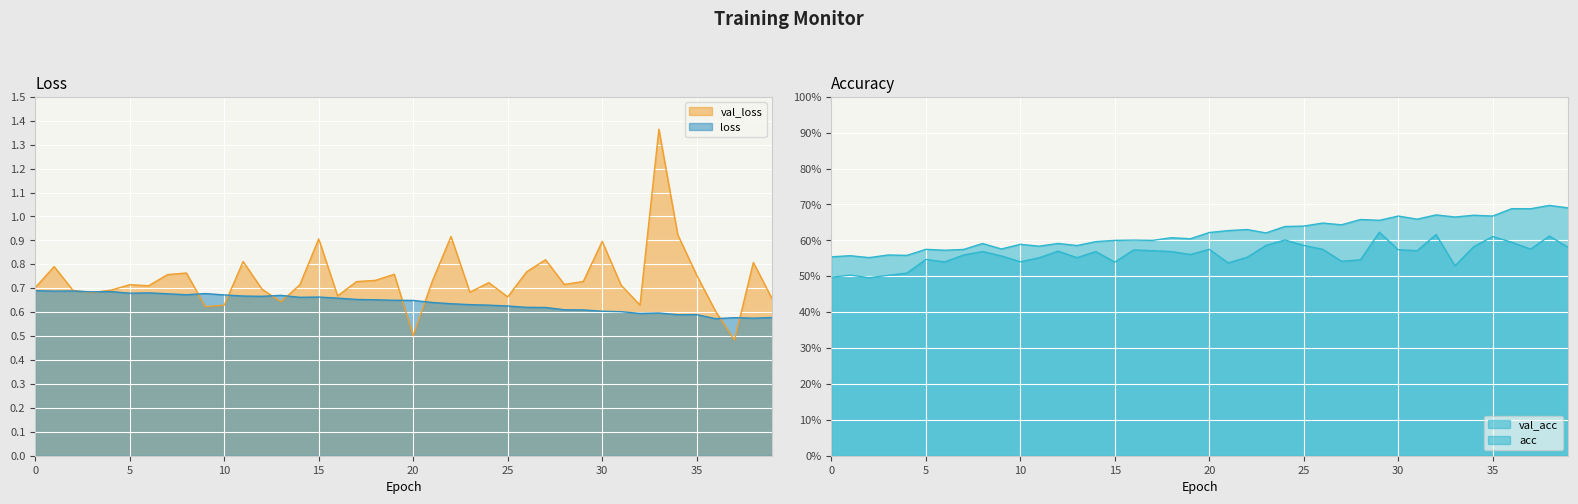

Which series has the largest total across all categories?

val_loss